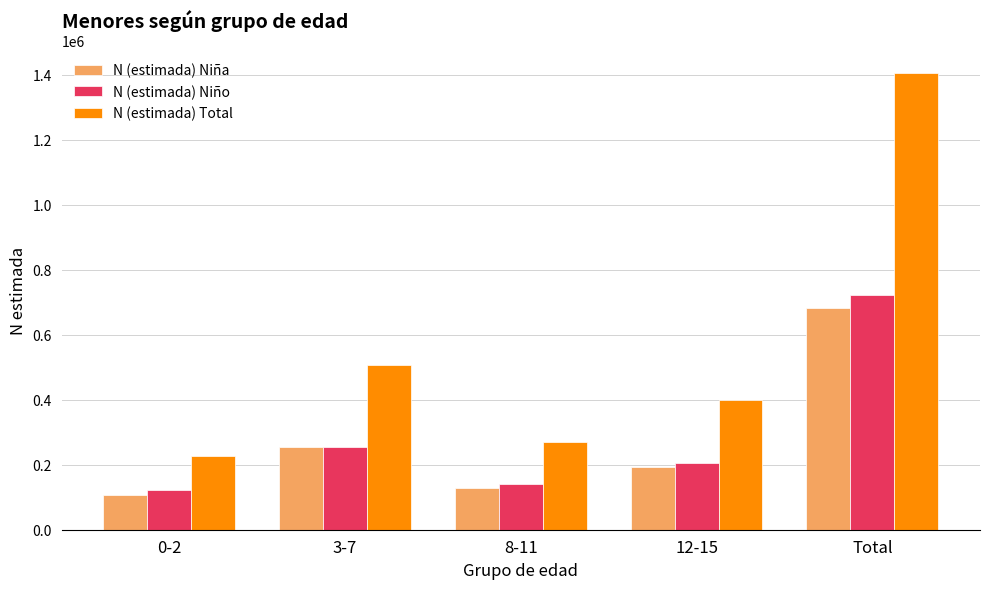

What is the sum of all N (estimada) Niña values?

1362042